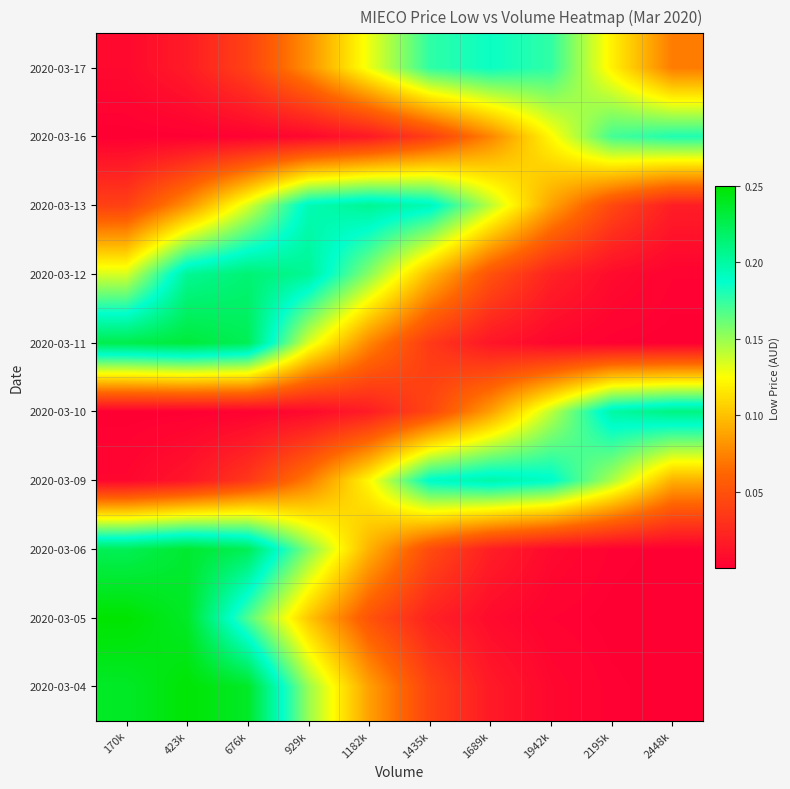

Between 929k and 676k, which is larger?

676k